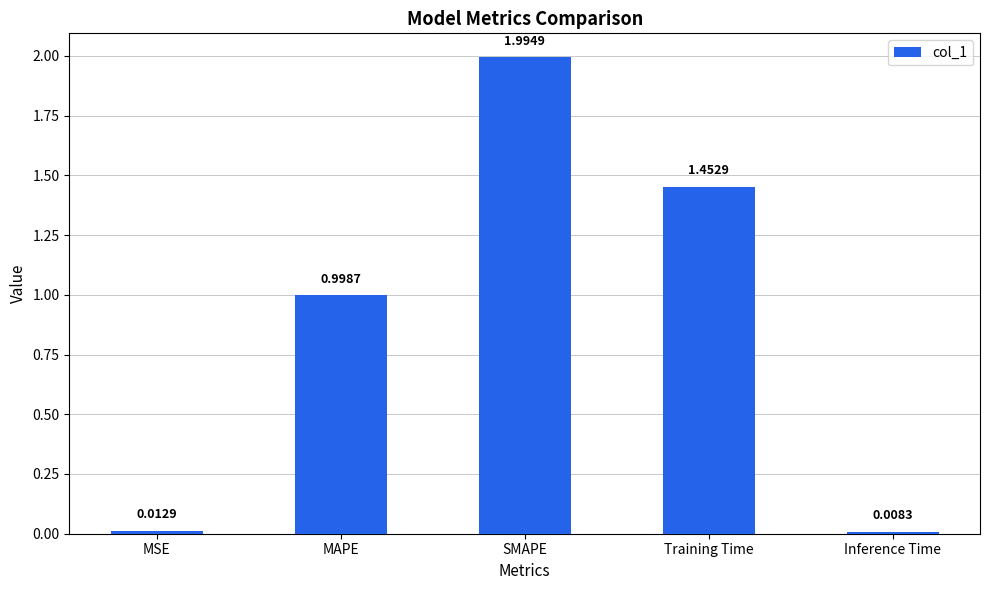

What is the difference between the maximum and second lowest values?

2.0